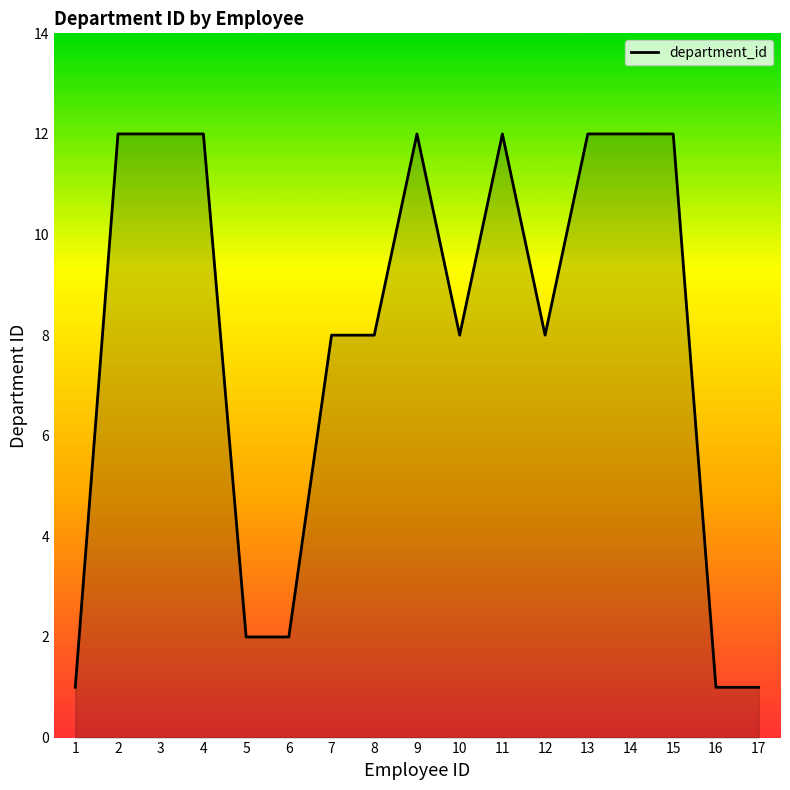

True or false: the data shows 11 at 7.

False